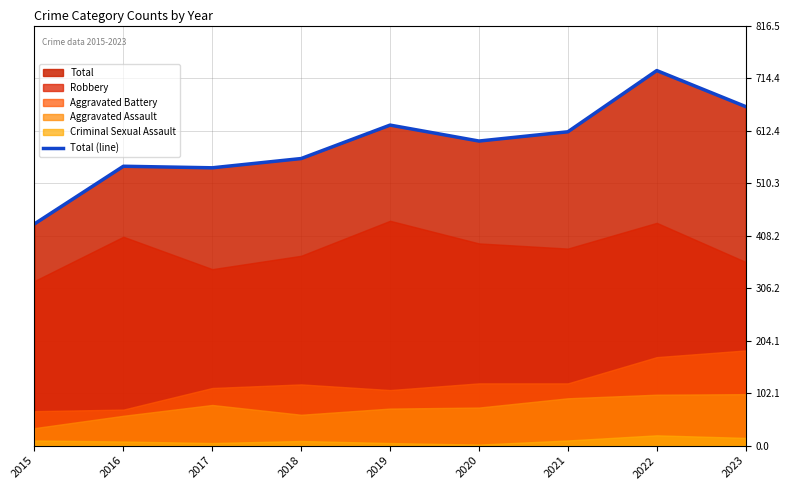

Rank the categories by value from lowest to highest.

2015, 2017, 2016, 2018, 2020, 2021, 2019, 2023, 2022